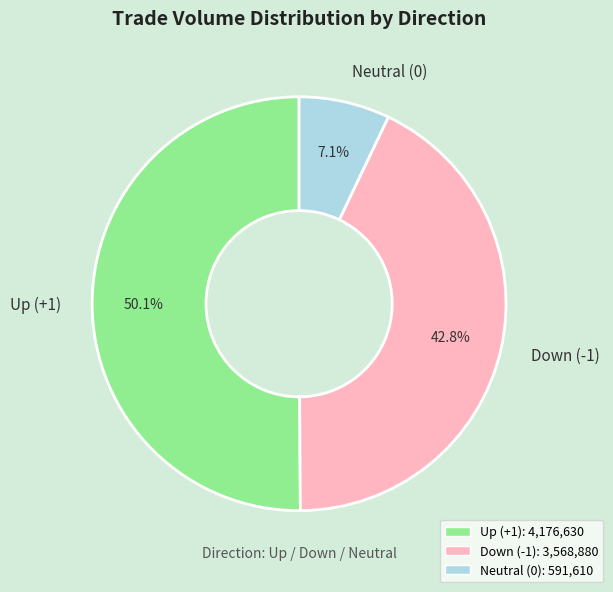

What percentage do Up (+1) and Neutral (0) together represent?

57.2%